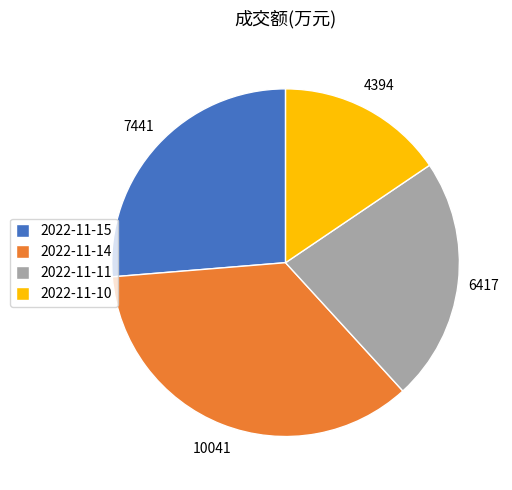

What is the largest slice in the pie chart?

2022-11-14